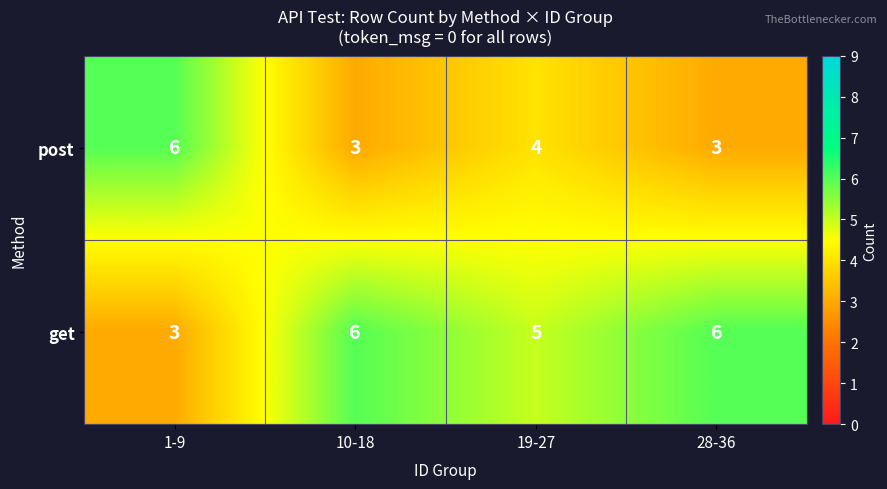

What is the maximum value for get?

6